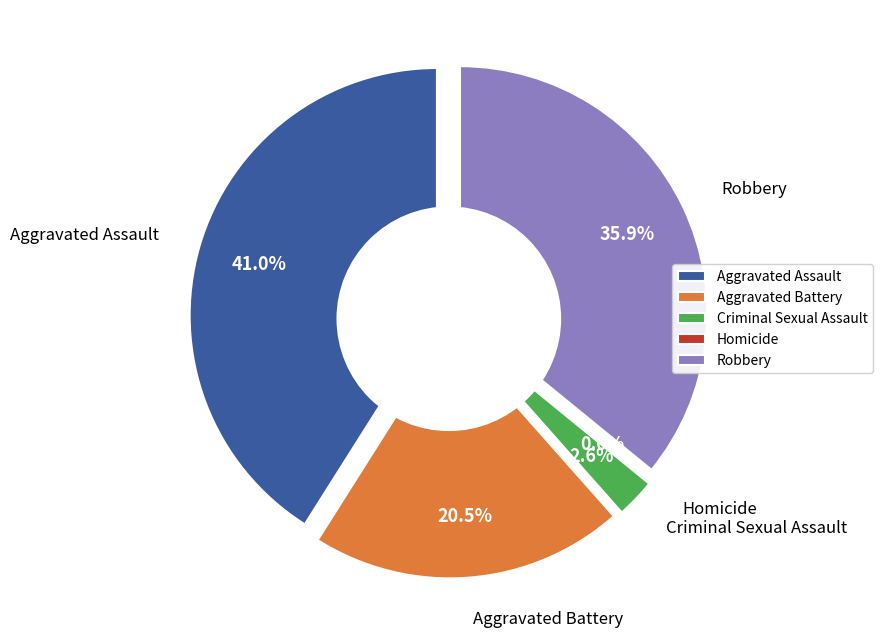

To the nearest percent, what portion does Aggravated Battery represent?

21%